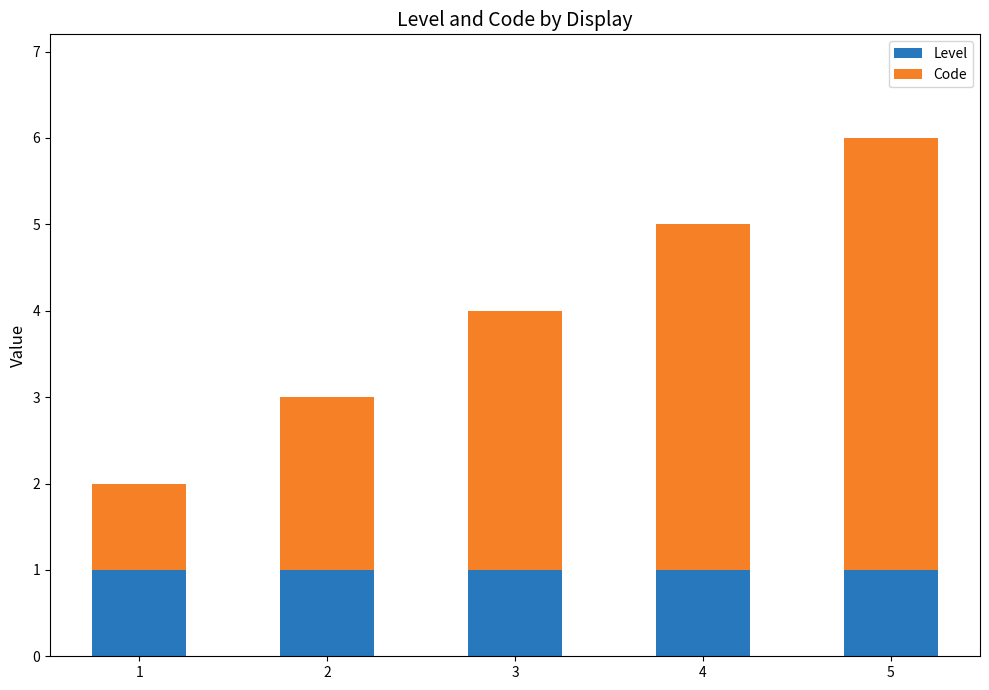

True or false: Level has a value of 1 at 5.

True